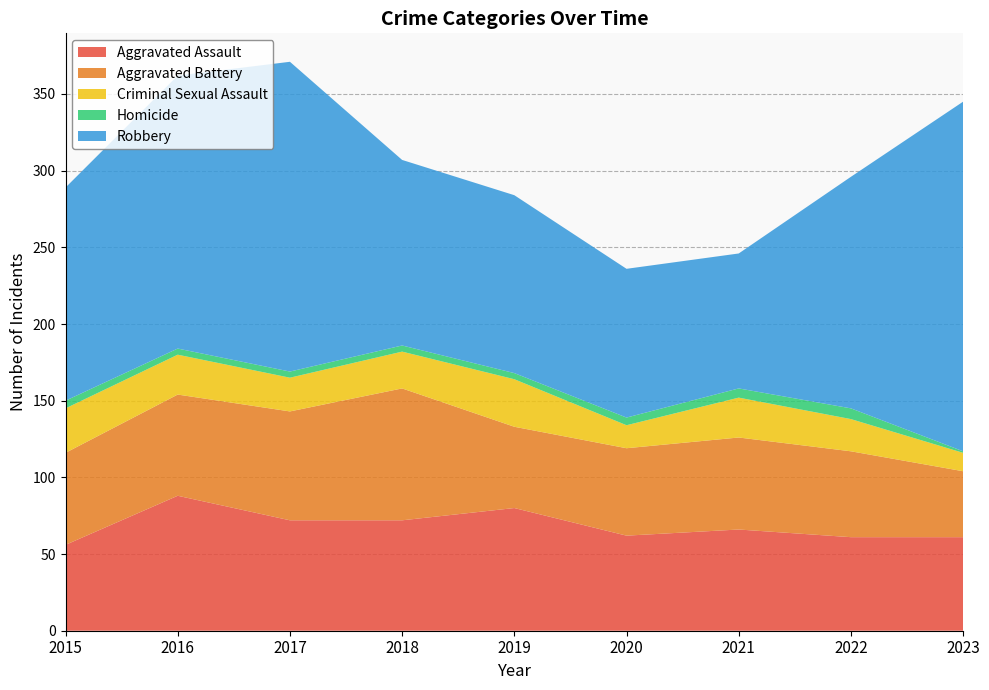

Reading left to right, what are all the values shown in this chart?

Aggravated Assault: 2015=56	2016=88	2017=72	2018=72	2019=80	2020=62	2021=66	2022=61	2023=61
Aggravated Battery: 2015=60	2016=66	2017=71	2018=86	2019=53	2020=57	2021=60	2022=56	2023=43
Criminal Sexual Assault: 2015=29	2016=26	2017=22	2018=24	2019=31	2020=15	2021=26	2022=21	2023=12
Homicide: 2015=5	2016=4	2017=4	2018=4	2019=4	2020=5	2021=6	2022=7	2023=1
Robbery: 2015=139	2016=178	2017=202	2018=121	2019=116	2020=97	2021=88	2022=151	2023=228